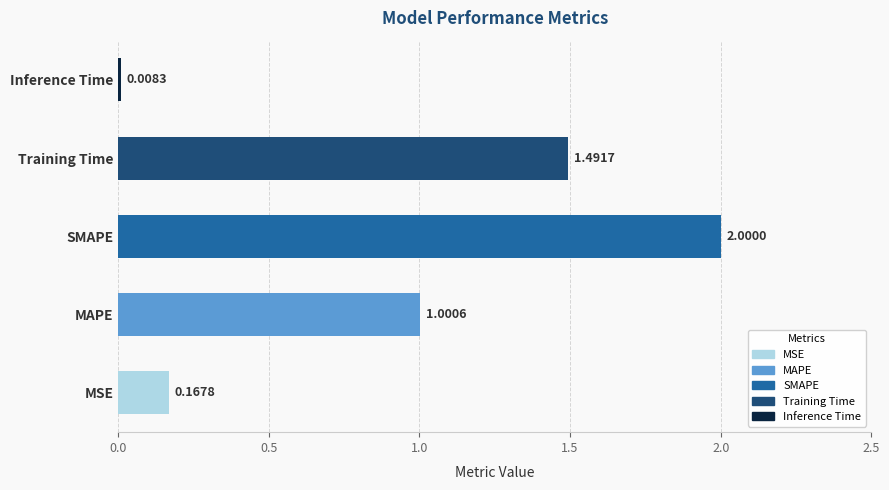

List the labels in order of value, largest first.

SMAPE, Training Time, MAPE, MSE, Inference Time